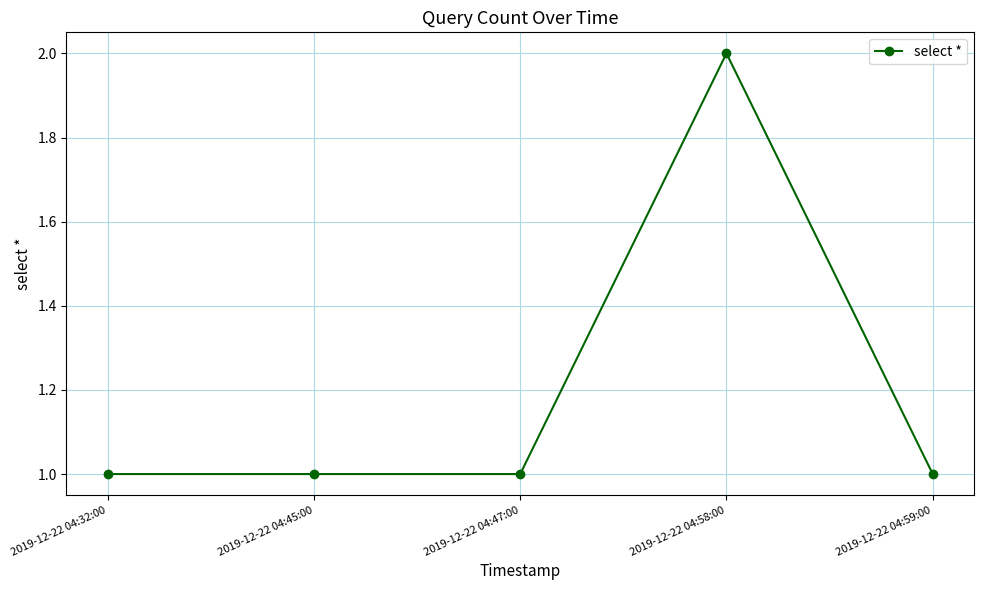

The chart shows a value of 0 at 2019-12-22 04:32:00. True or false?

False